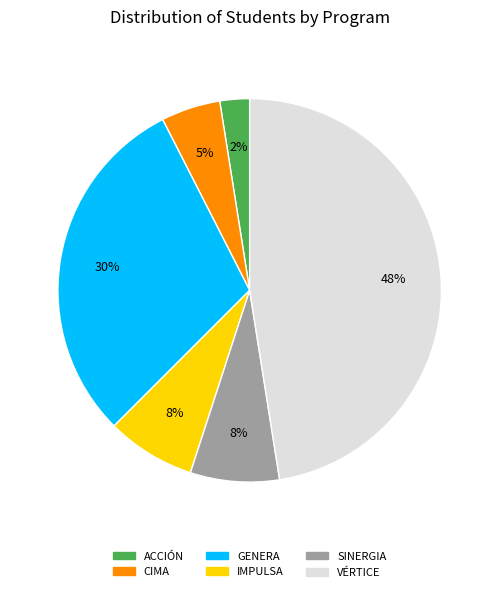

How many segments does this pie chart have?

6